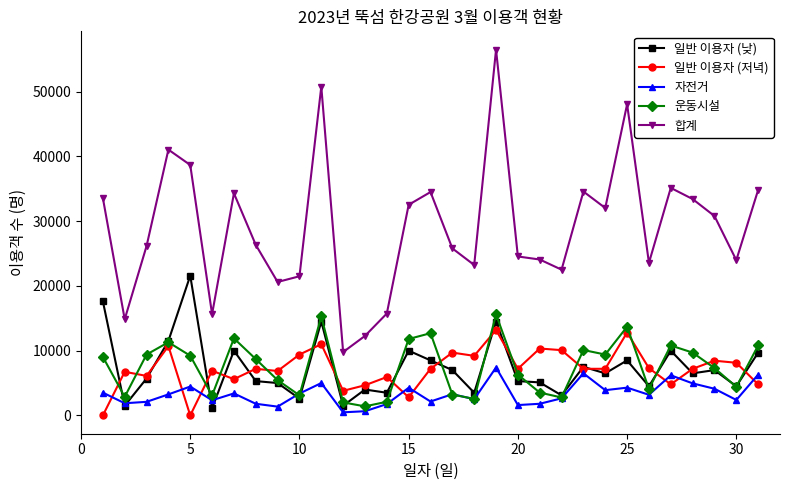

Which series has the widest spread of values?

합계